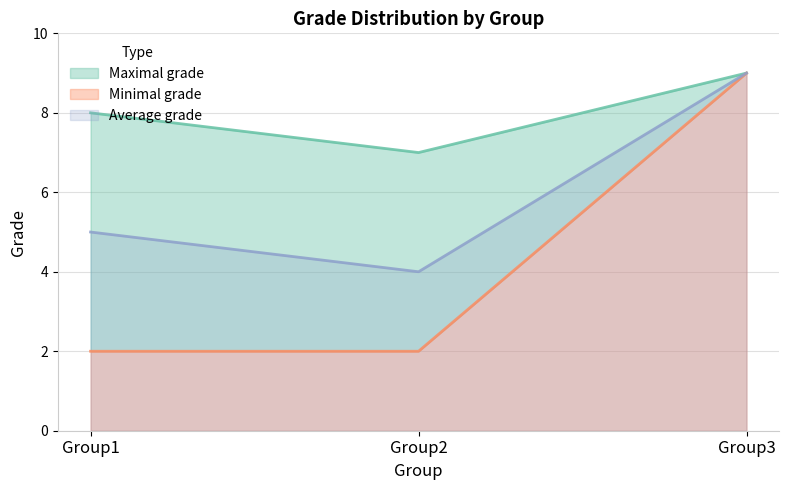

Reading left to right, extract all data points from this chart.

Maximal grade: 8	7	9
Minimal grade: 2	2	9
Average grade: 5	4	9